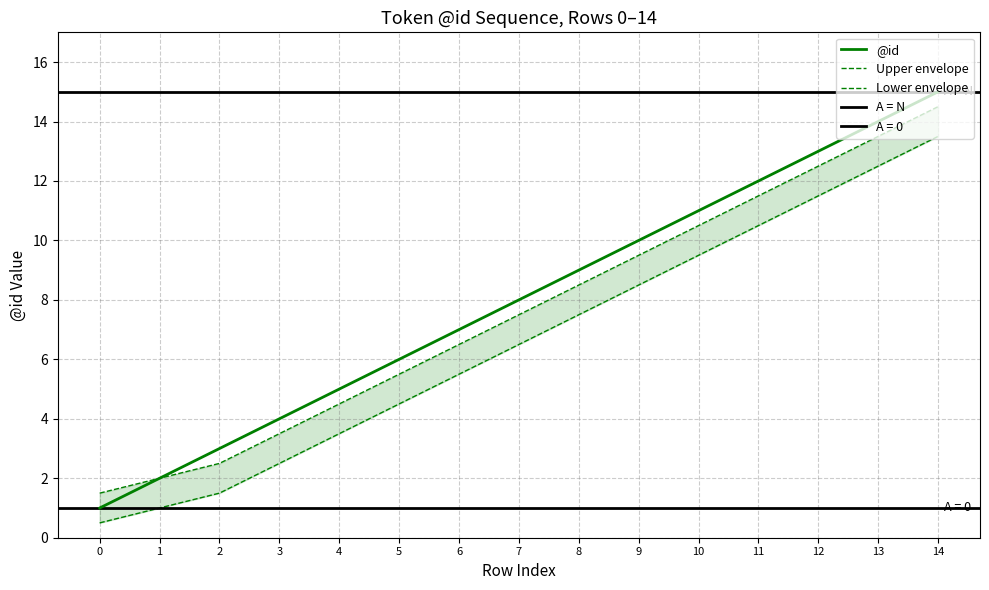

How many data points are less than 8?

7